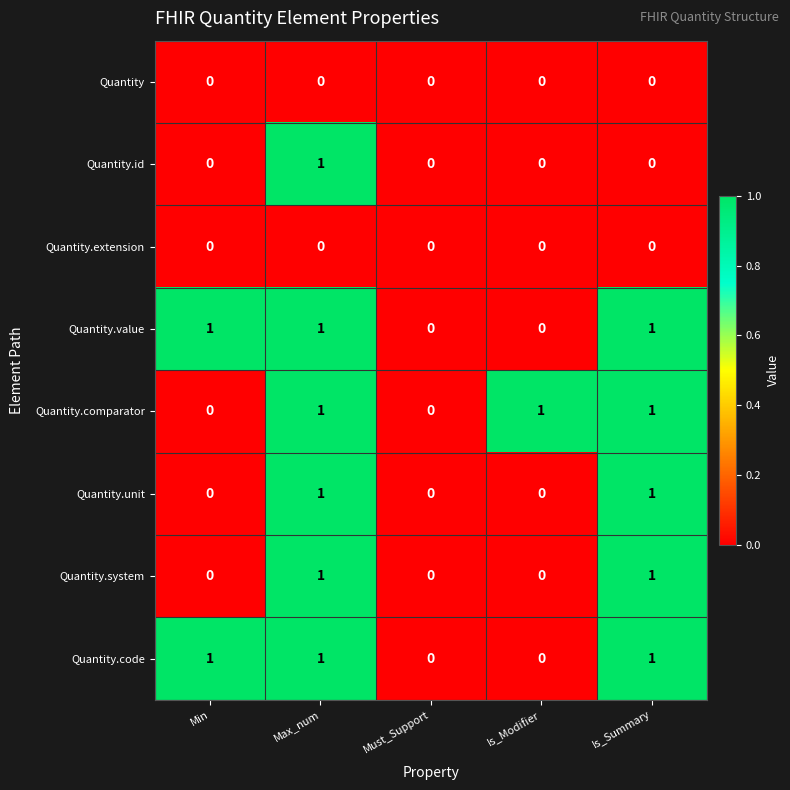

Is it true that Quantity.value equals 1 at Min?

True